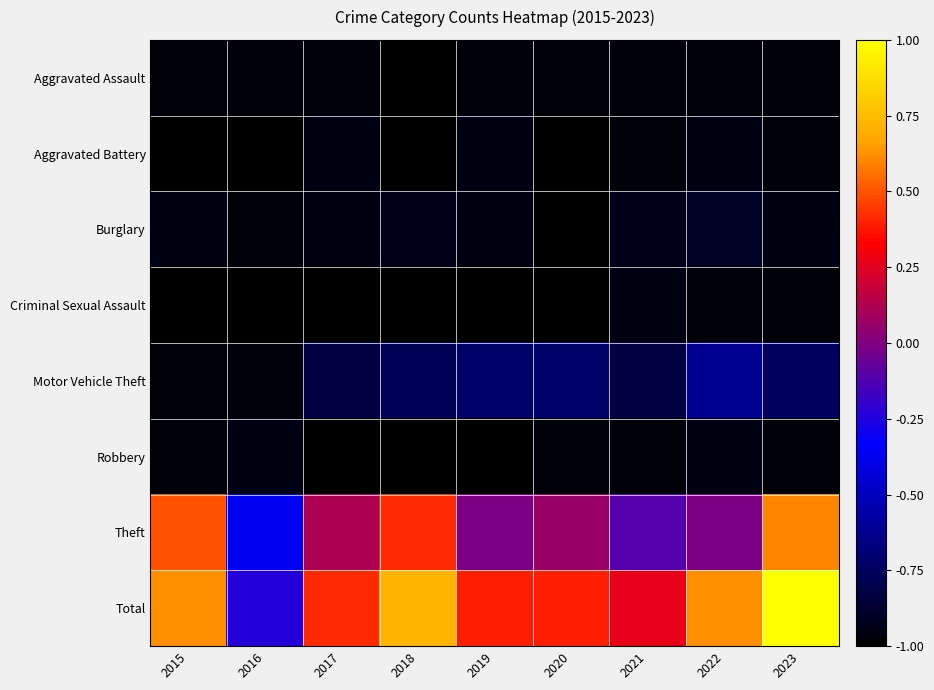

What is the total value across all series at 2016?

-6.5